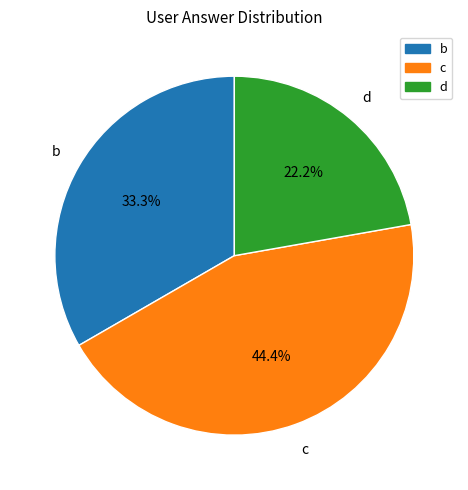

How many slices are in this pie chart?

3